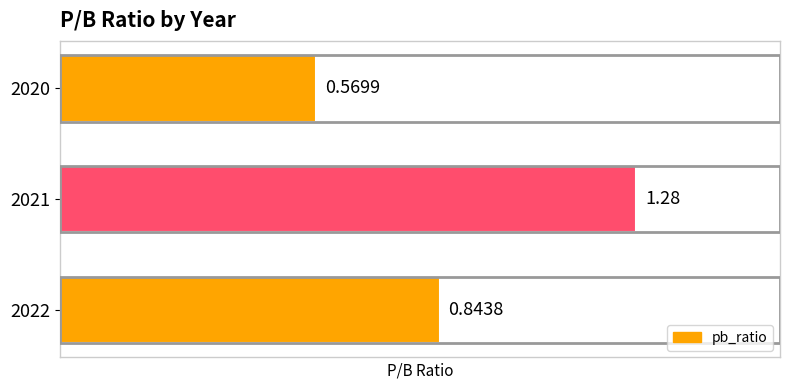

Which has a higher value, 2021 or 2020?

2021